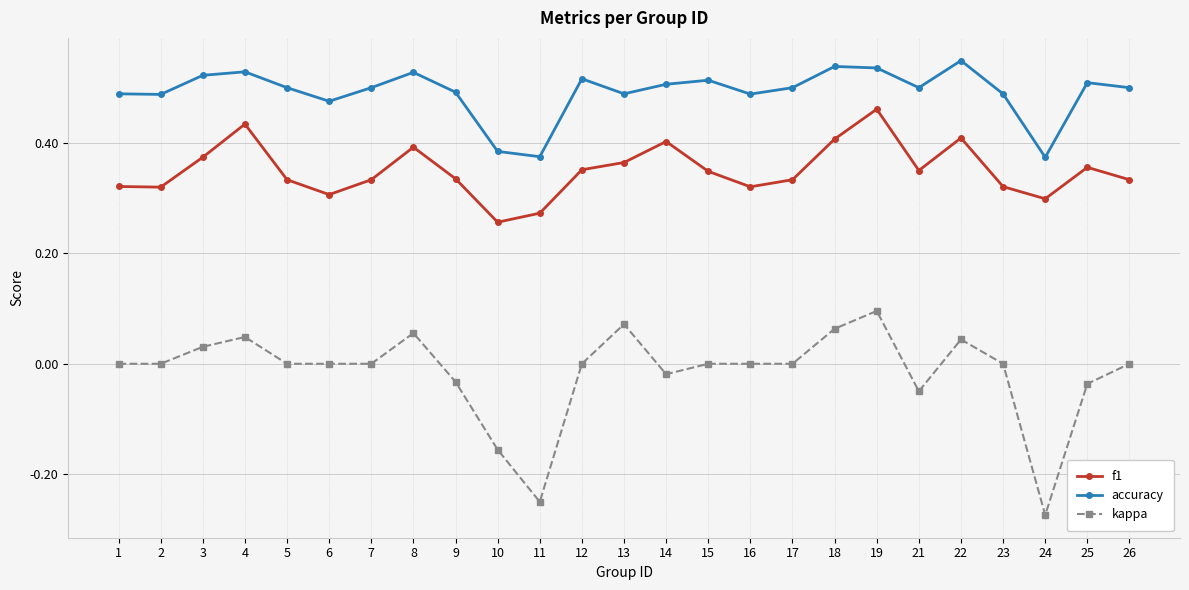

Is it true that kappa equals -0.2 at 2?

False